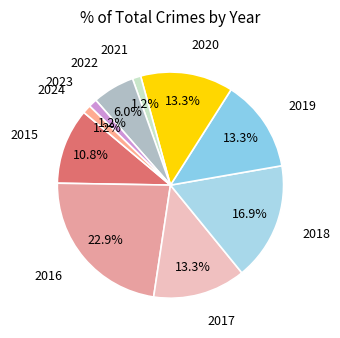

Count the number of slices in the pie.

10